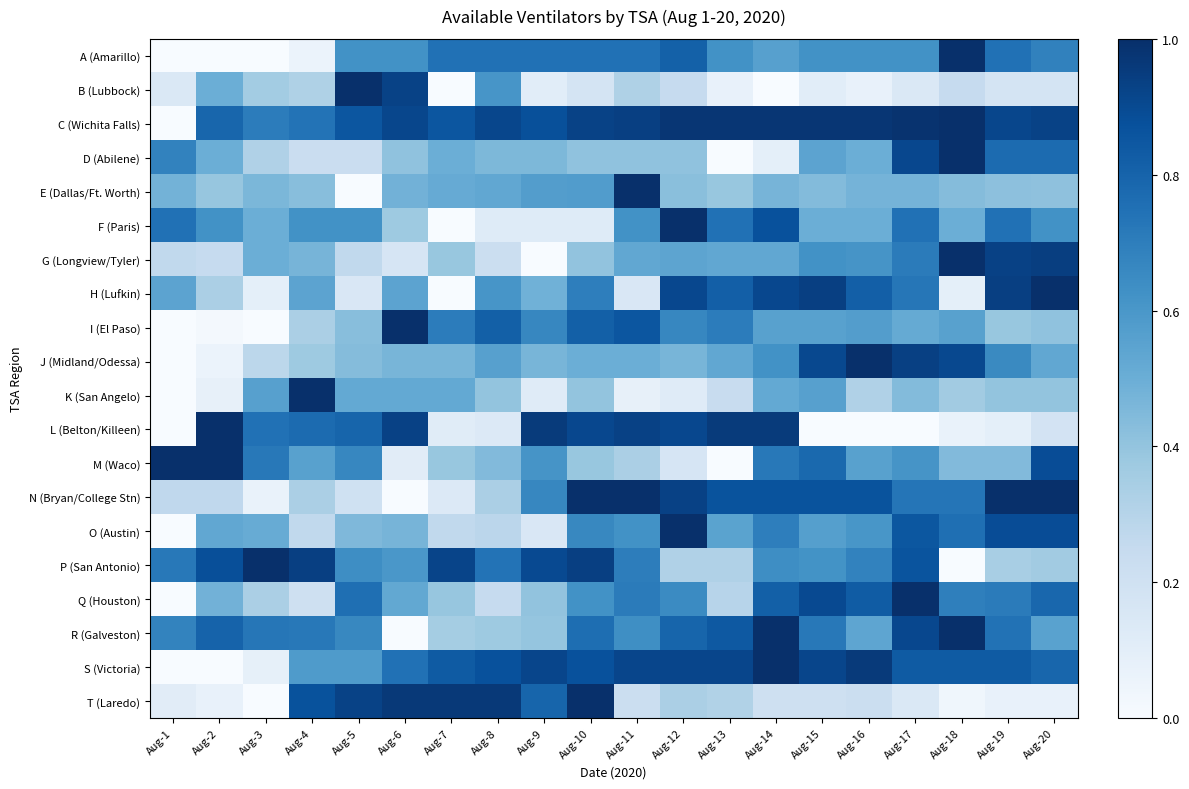

Rank the series at Aug-4 from lowest to highest value.

A (Amarillo), Q (Houston), D (Abilene), O (Austin), B (Lubbock), N (Bryan/College Stn), I (El Paso), J (Midland/Odessa), E (Dallas/Ft. Worth), G (Longview/Tyler), H (Lufkin), M (Waco), S (Victoria), F (Paris), R (Galveston), C (Wichita Falls), L (Belton/Killeen), T (Laredo), P (San Antonio), K (San Angelo)